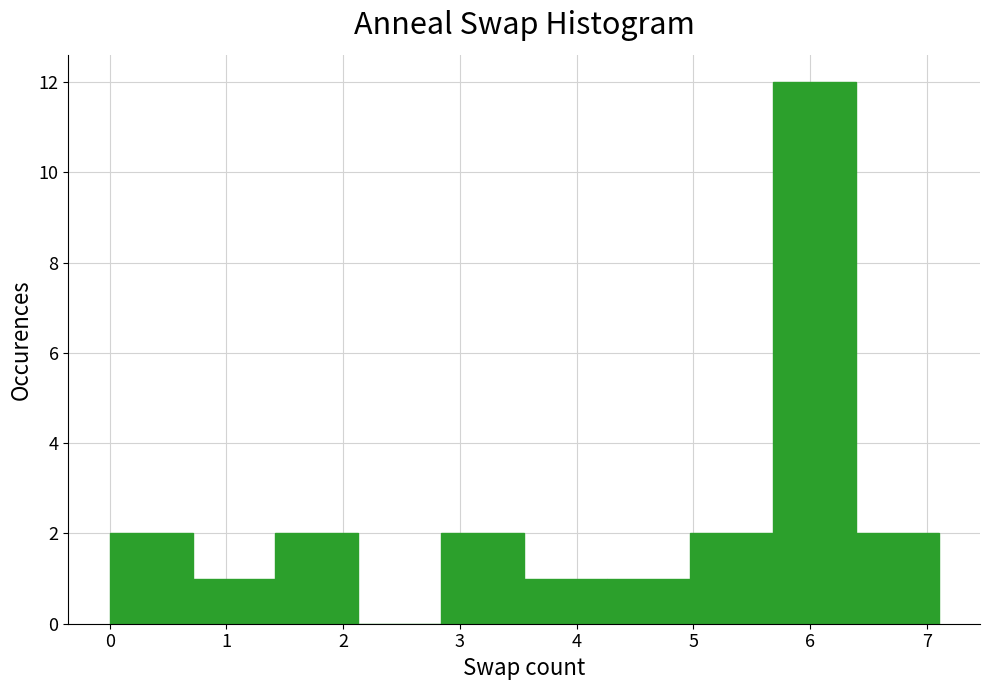

How tall is the bar that spans 4.97 to 5.68 on the x-axis? Neither the bar edges nor the heights are printed on the chart, so give them approximately, as read against the axes.

2